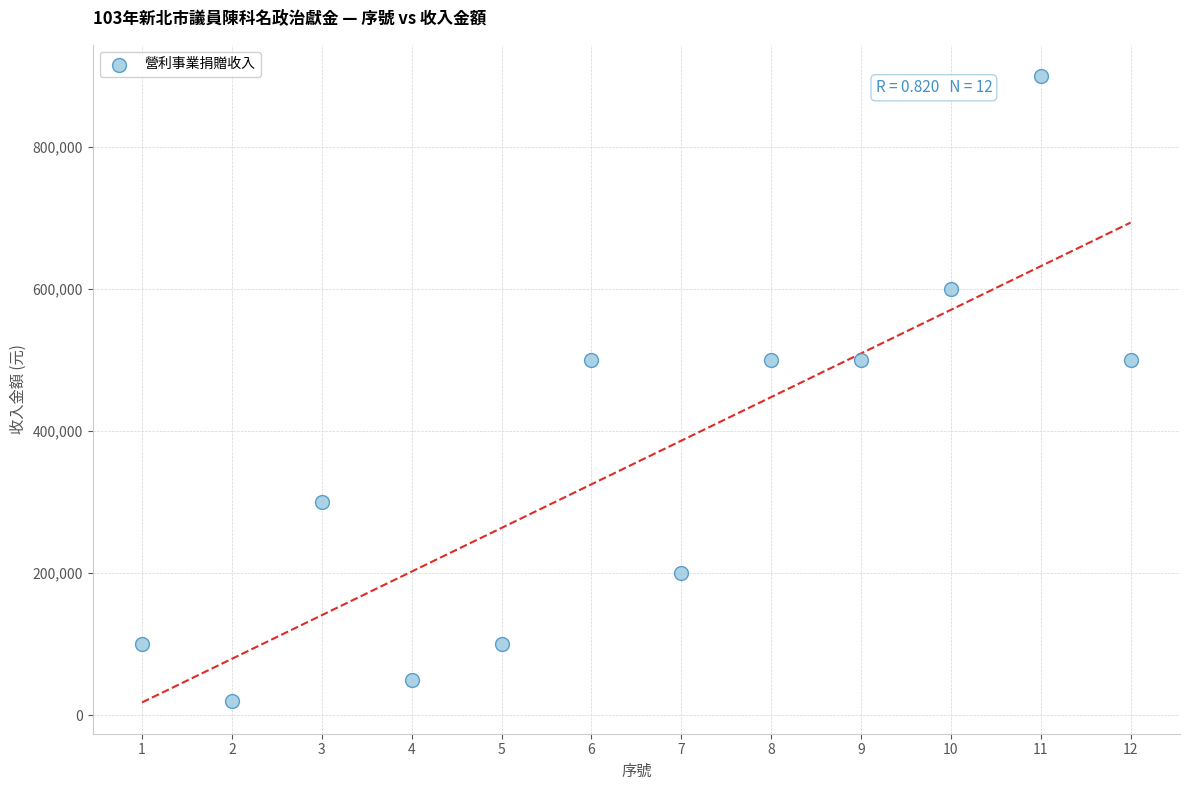

What is the average Y value?

355833